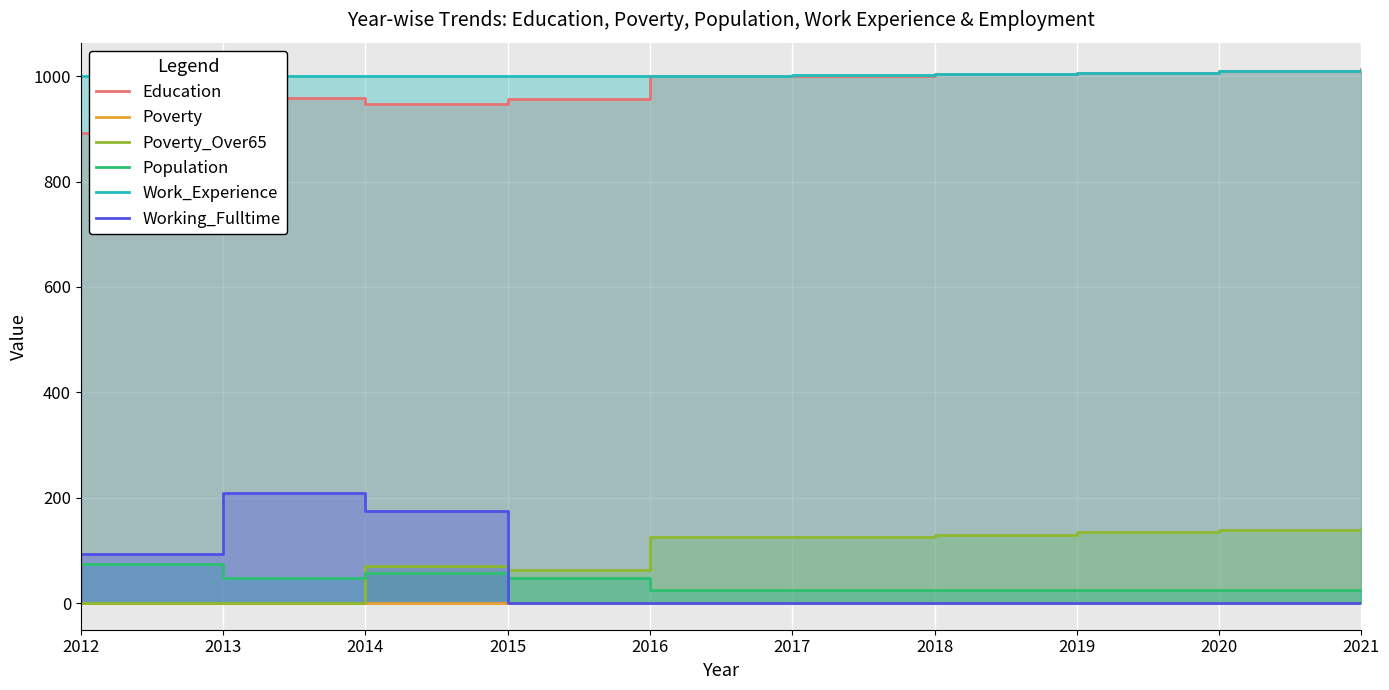

What is the average value of the Work_Experience series?

1003